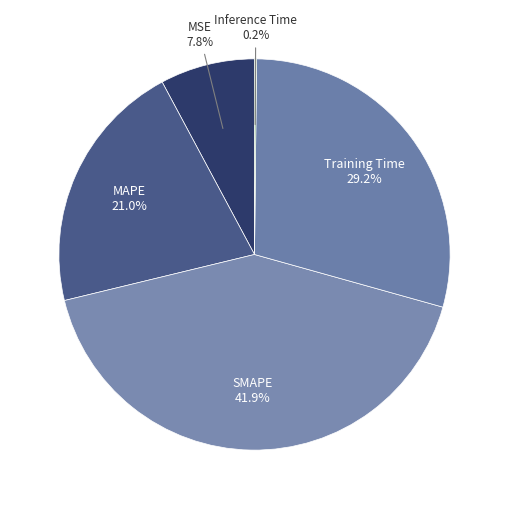

Is the sum of SMAPE and Training Time greater than half?

Yes